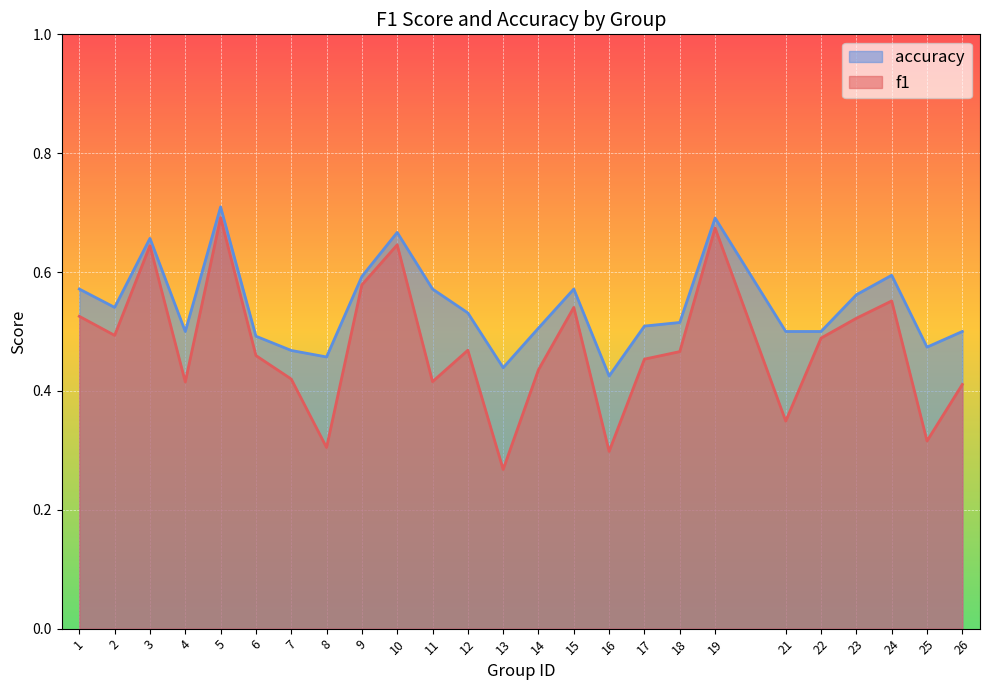

Which series changed the most between 3 and 4?

f1